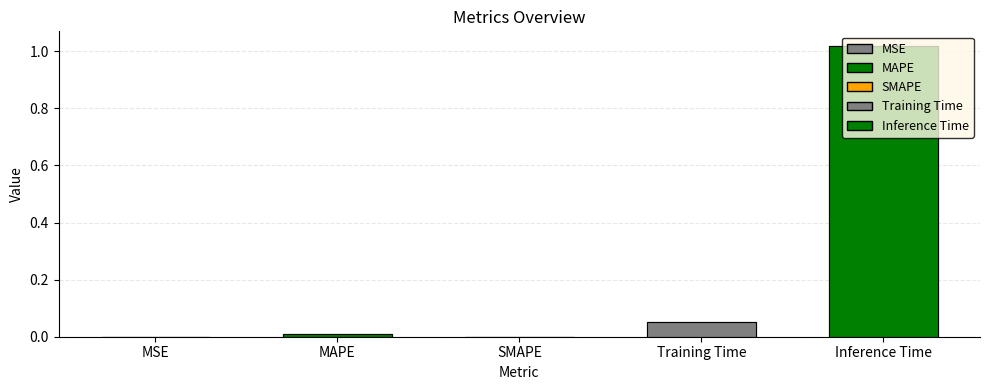

What is the difference between the second highest and second lowest values?

0.1